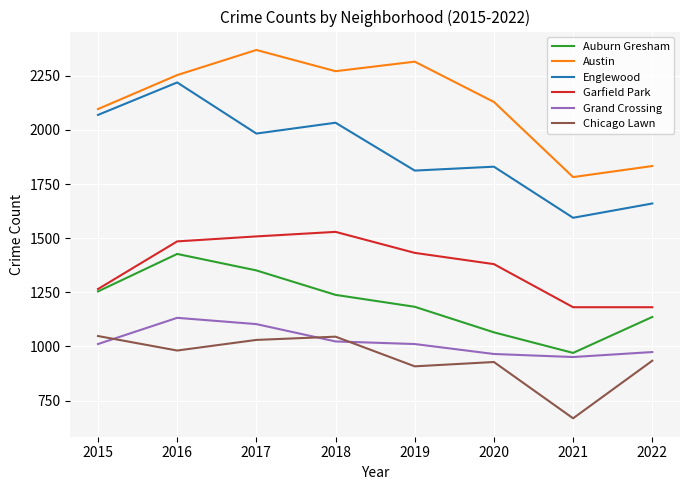

Which label corresponds to the largest value in the chart?

2017